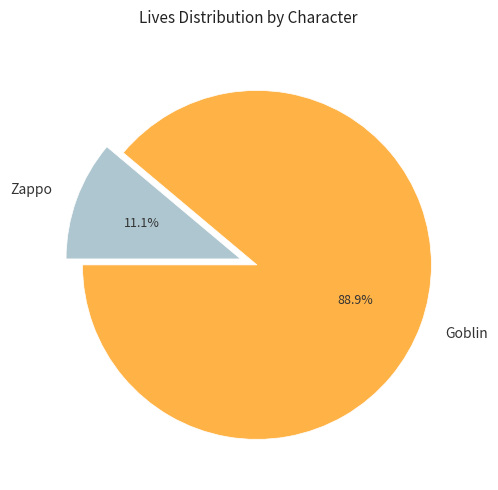

How much of the chart is everything except Goblin?

11.1%